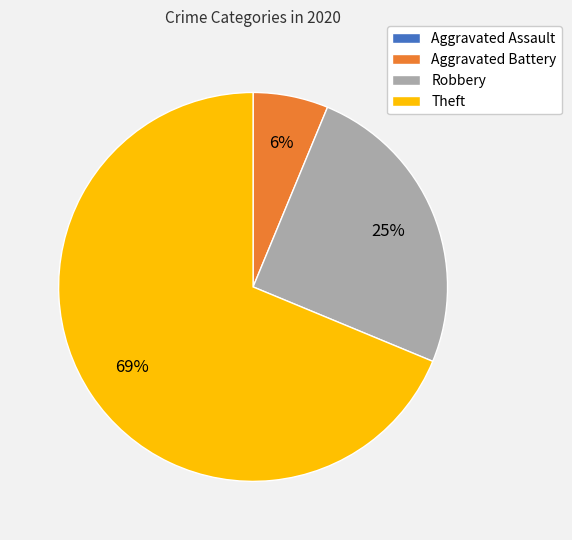

Between Robbery and Theft, which is larger?

Theft